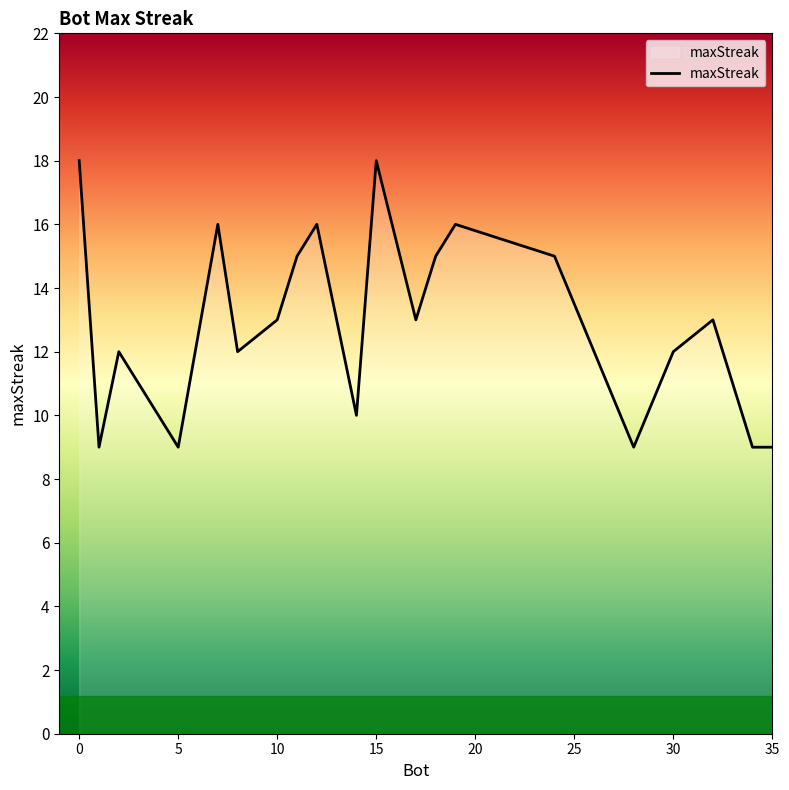

What is the difference between the maximum and minimum values?

9